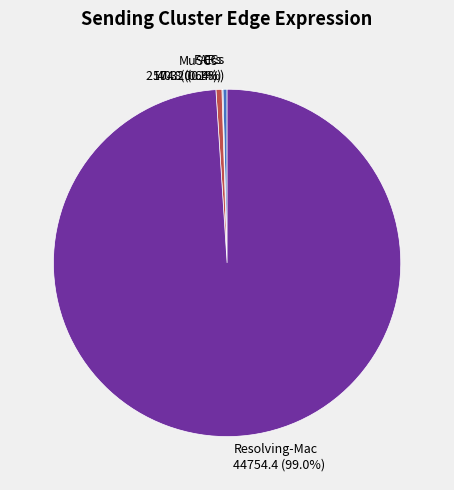

Is it true that Resolving-Mac is 99% of the pie?

True